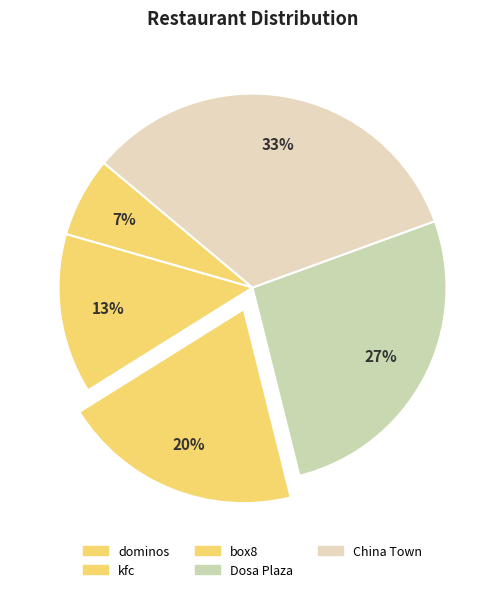

What percentage is NOT represented by Dosa Plaza?

73.3%